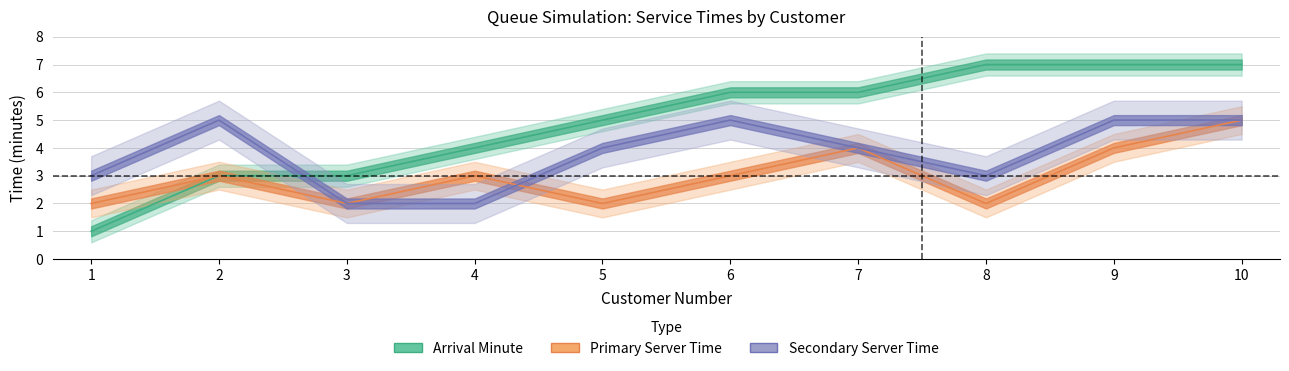

What is the sum of the arrival_minute values at 9 and 5?

12